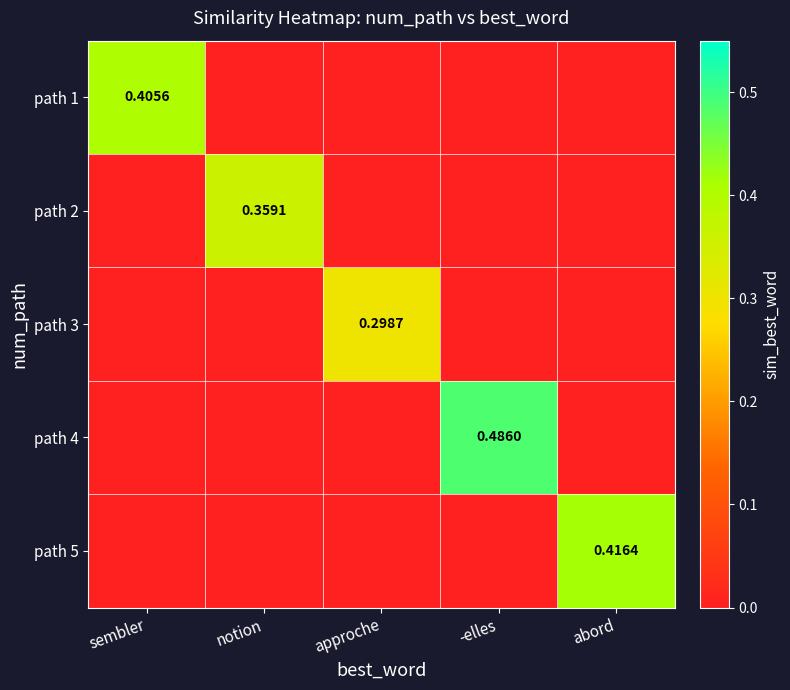

What is the spread (max minus min) of values at approche?

0.3